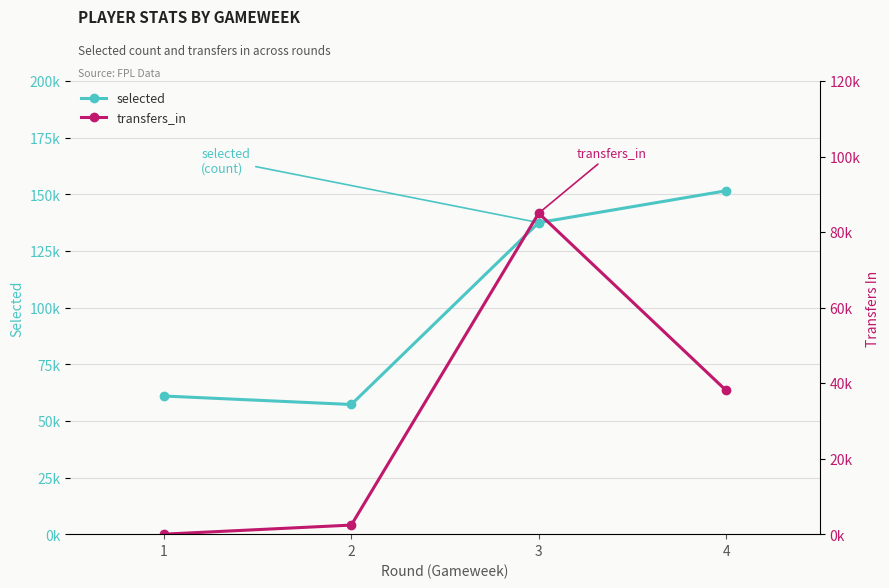

Reading left to right, list all the values displayed in this chart.

selected: 60979	57236	137515	151579
transfers_in: 0	2404	85000	38056